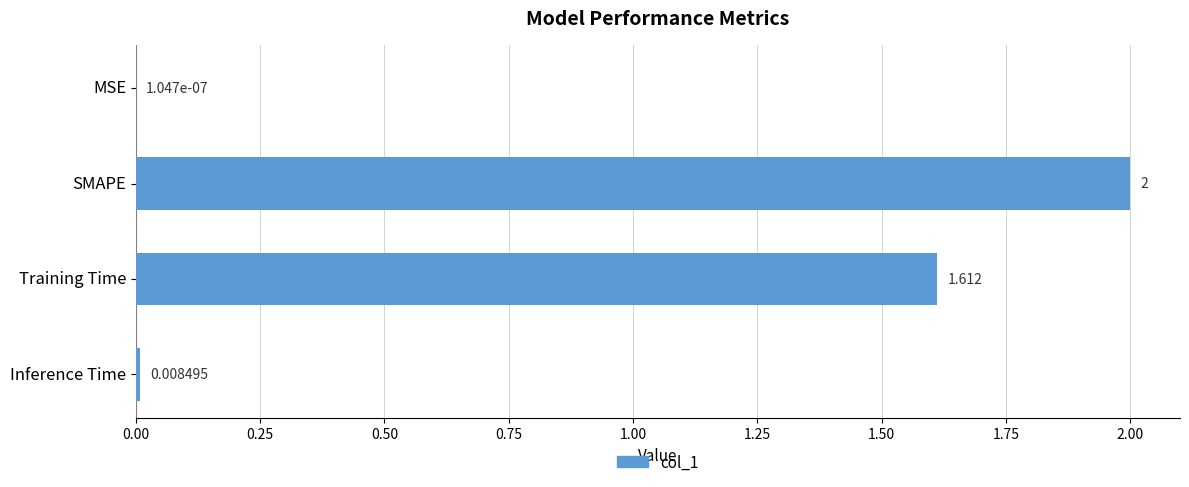

Are the bars grouped side by side (vs. stacked)?

No